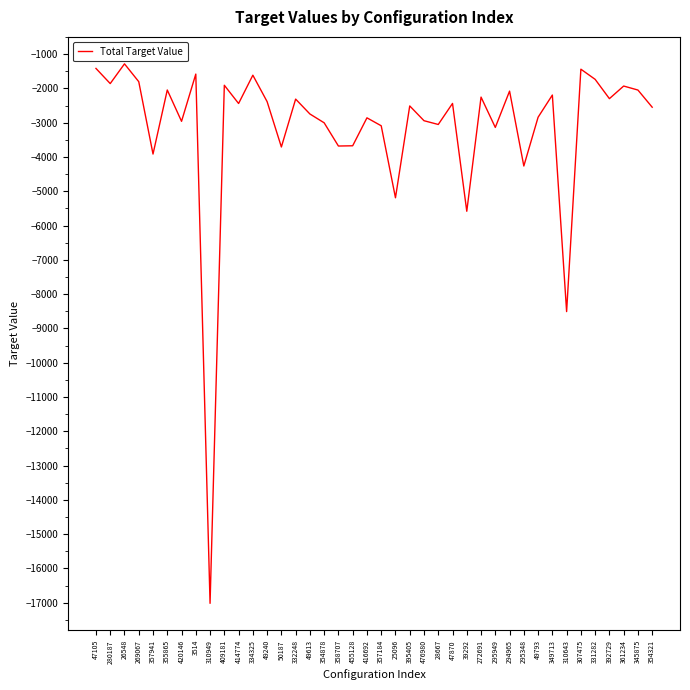

Where is the data nearest to the value -9151?

310643